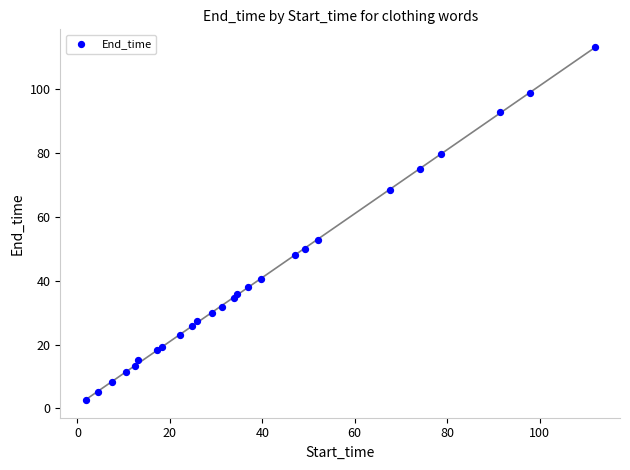

What Y value in the scatter plot is closest to 57?

52.8